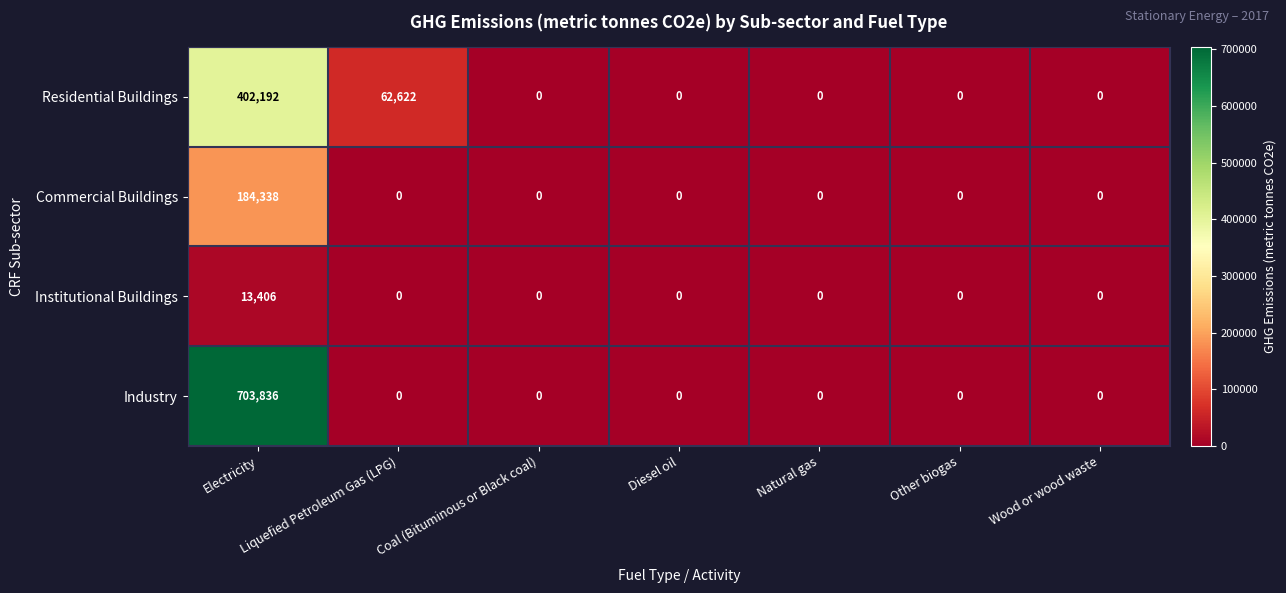

Which series has the widest spread of values?

Industry